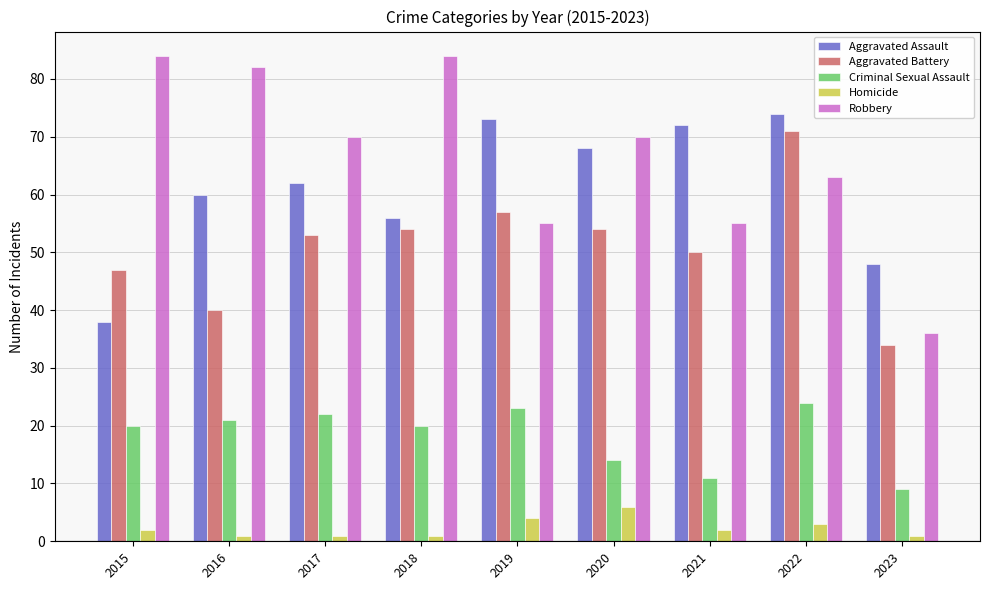

At which label is Aggravated Assault closest to 56?

2018